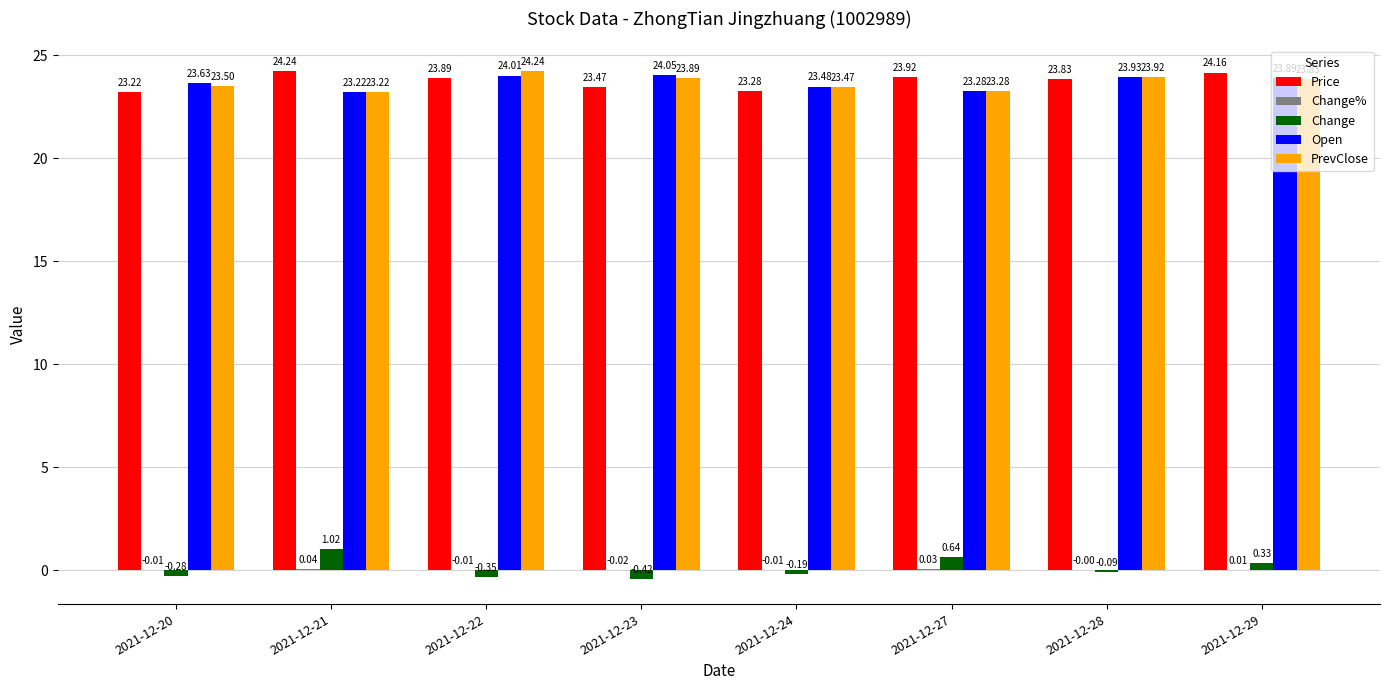

Is the value of Open at 2021-12-29 greater than the value of PrevClose at 2021-12-21?

Yes